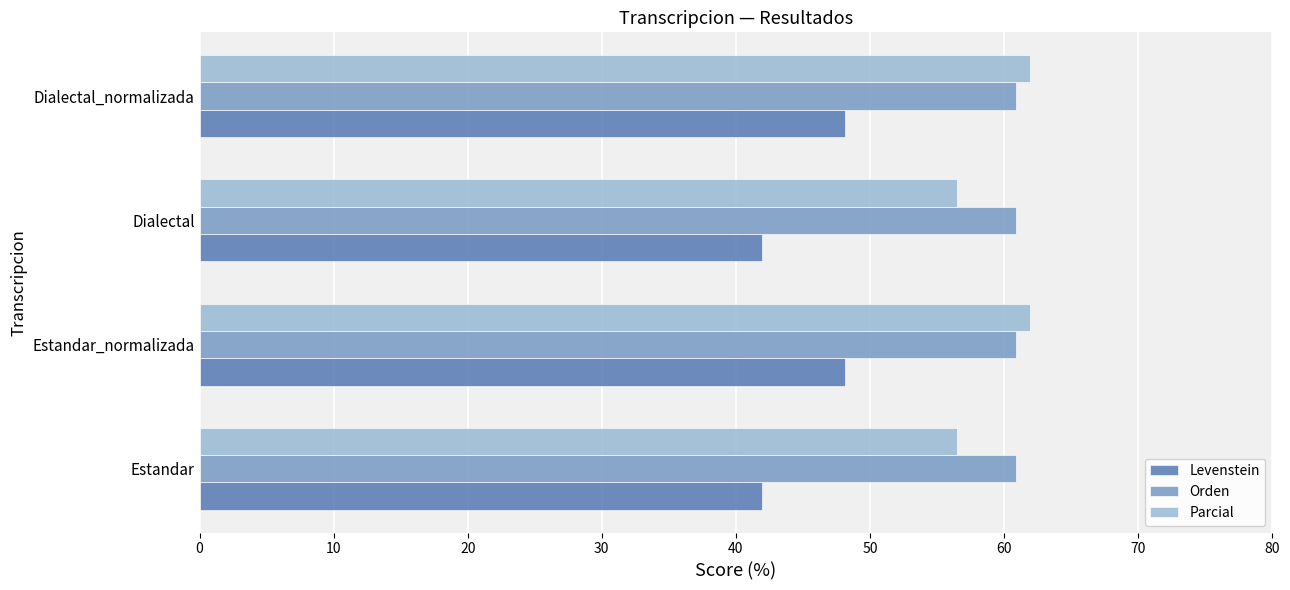

True or false: Parcial has a value of 56.5 at Dialectal.

True